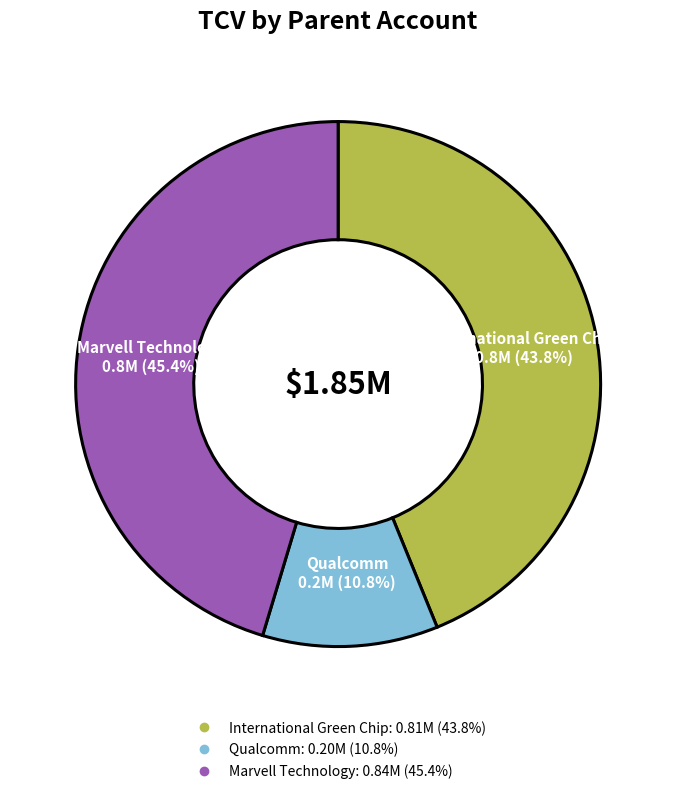

Does any single category account for the majority?

No